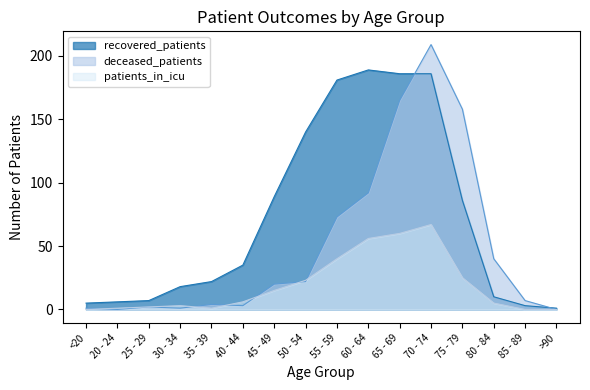

True or false: recovered_patients and patients_in_icu cross at least once.

False